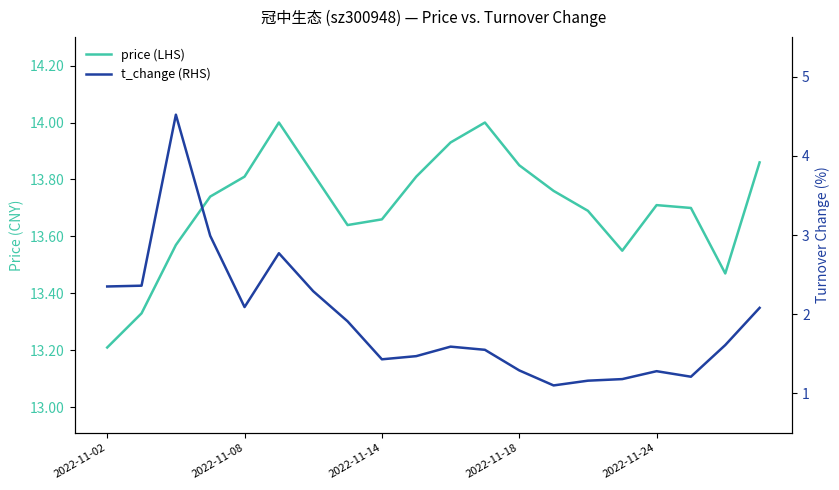

What is the sum of the t_change (RHS) values at 16 and 10?

2.9